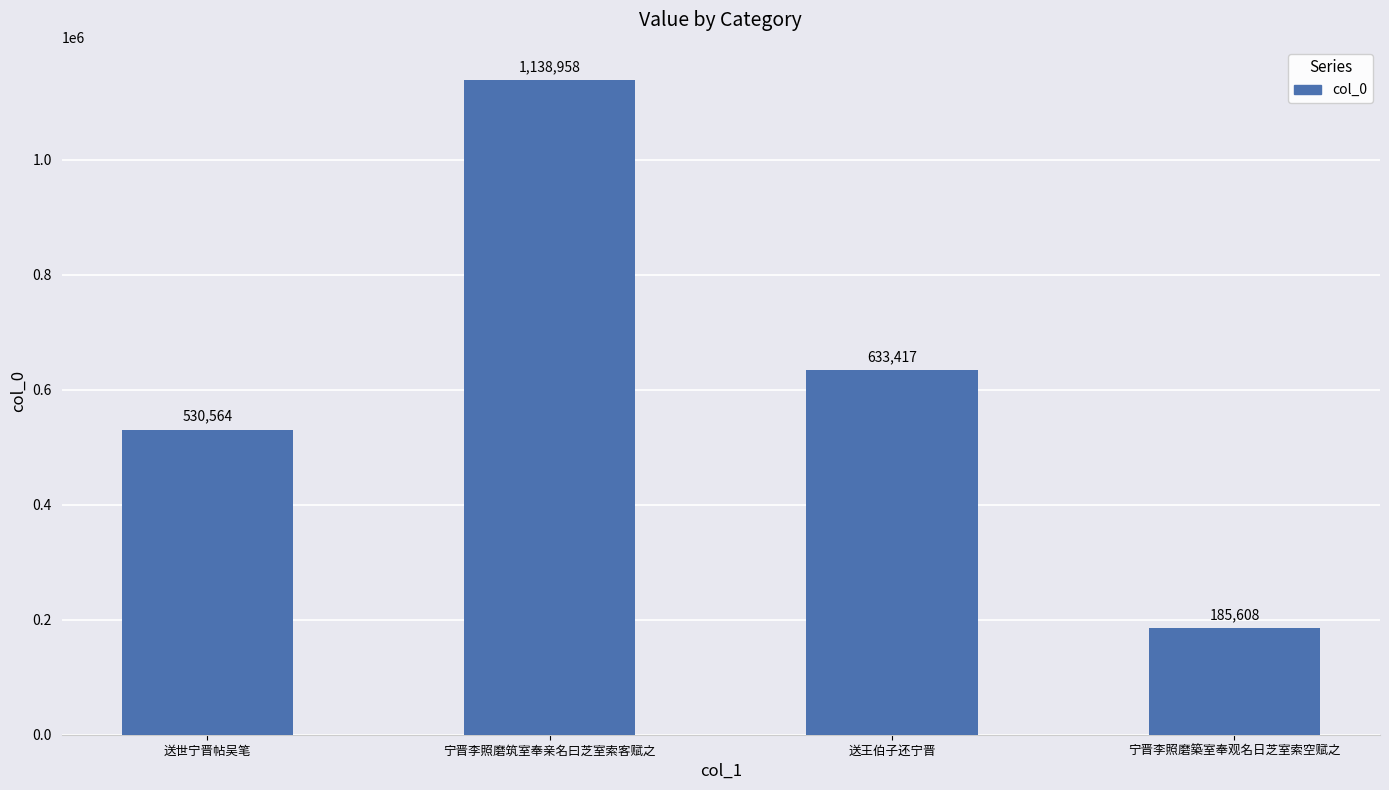

How many data points does each series have?

4